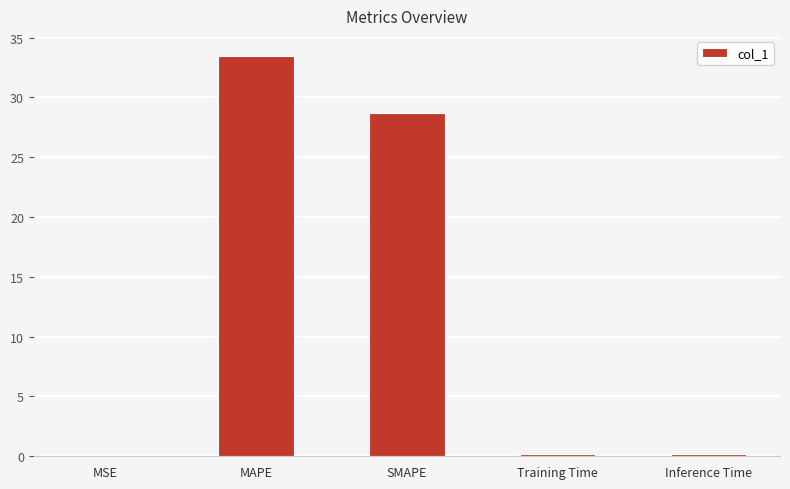

Is it true that the value at SMAPE is 38.6?

False